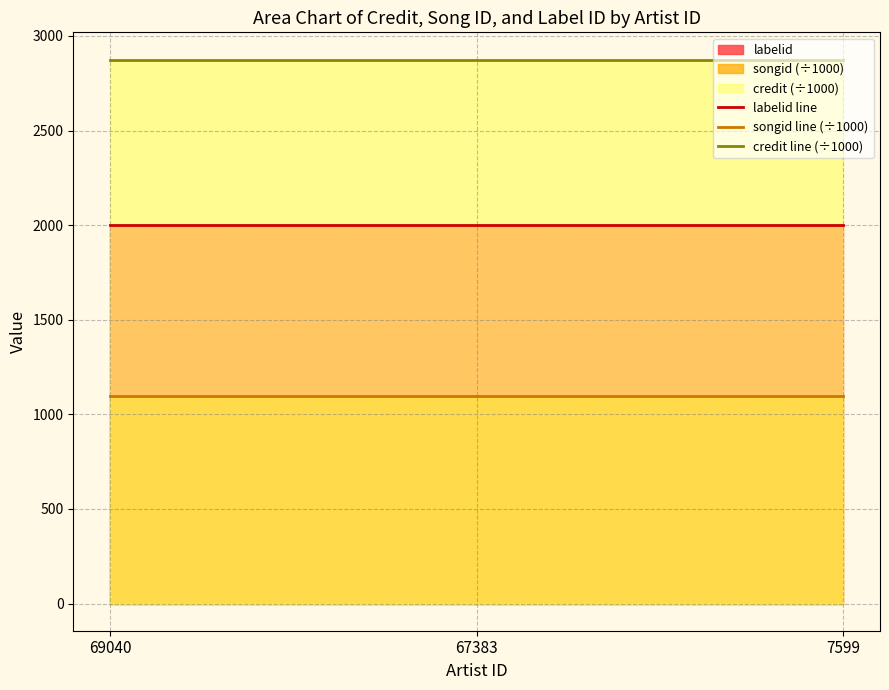

Rank the series at 7599 from highest to lowest value.

credit line (÷1000), labelid line, songid line (÷1000)